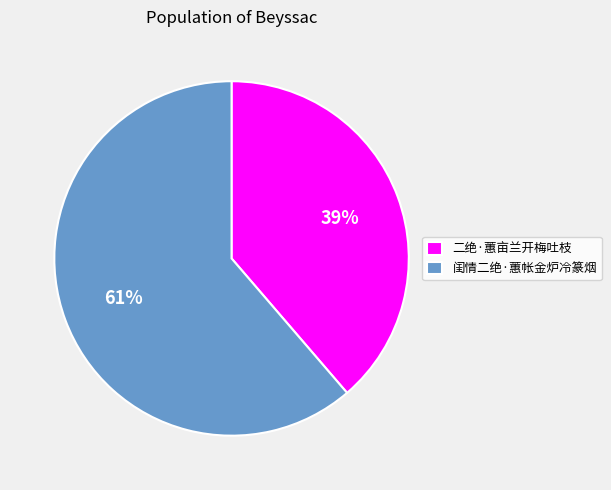

Rank the categories by value from lowest to highest.

二绝·蕙亩兰开梅吐枝, 闺情二绝·蕙帐金炉冷篆烟